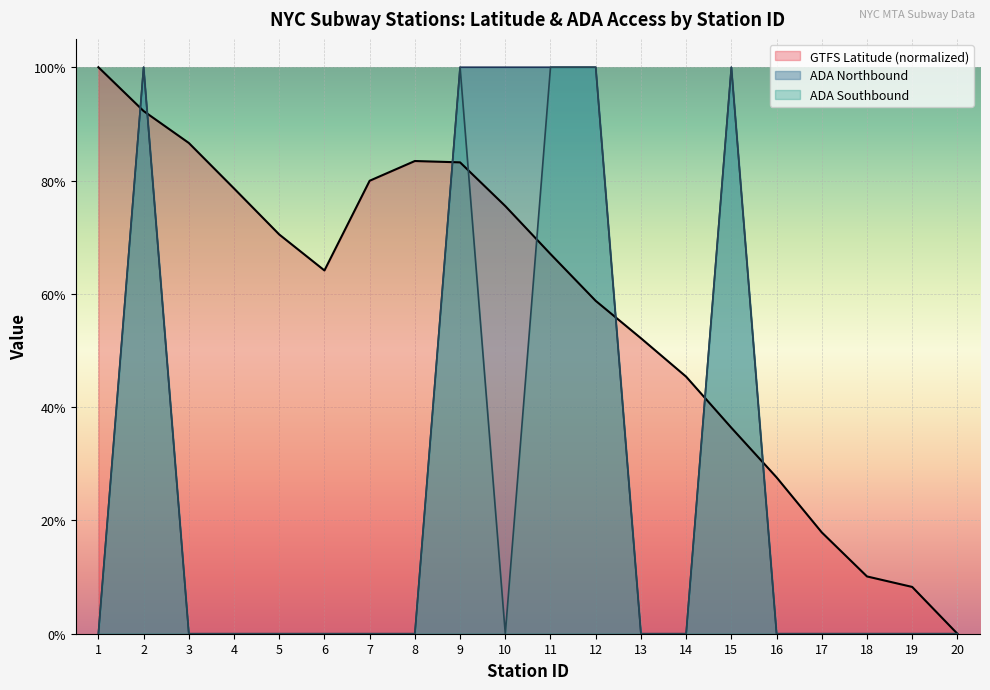

List the series in order of their peak value, highest first.

GTFS Latitude, ADA Northbound, ADA Southbound